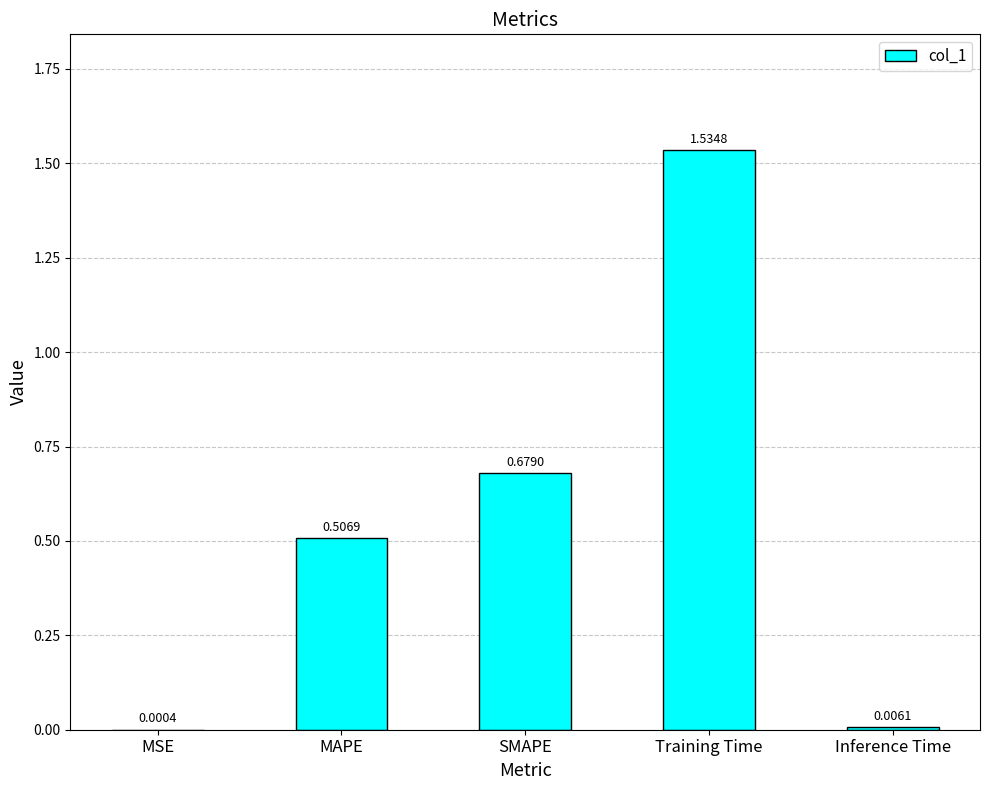

Which label corresponds to the largest value in the chart?

Training Time